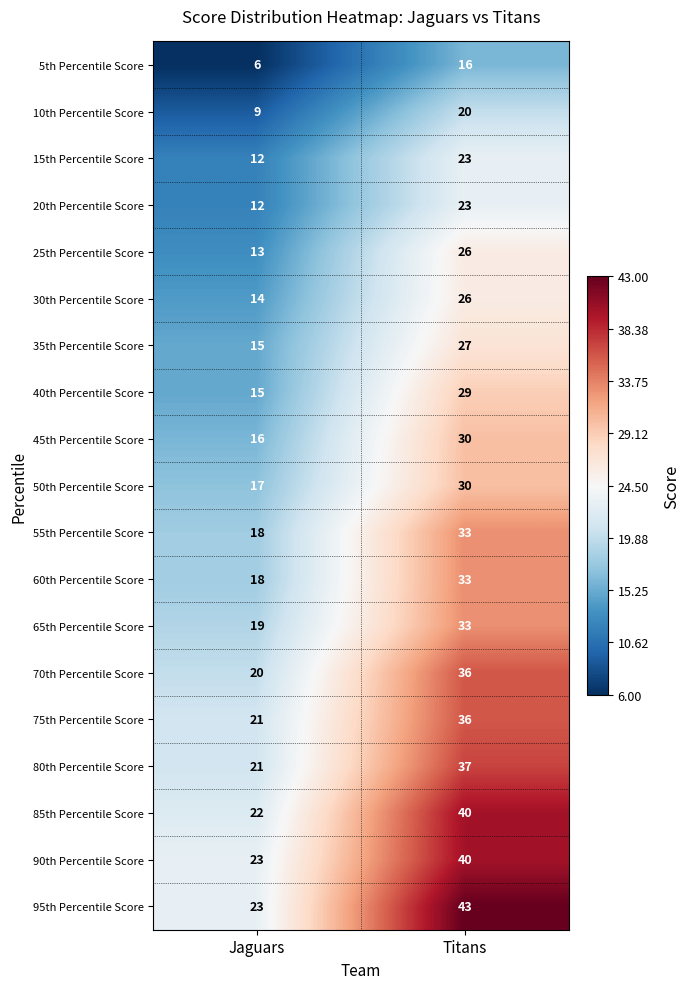

Which series changed the most between Jaguars and Titans?

95th Percentile Score